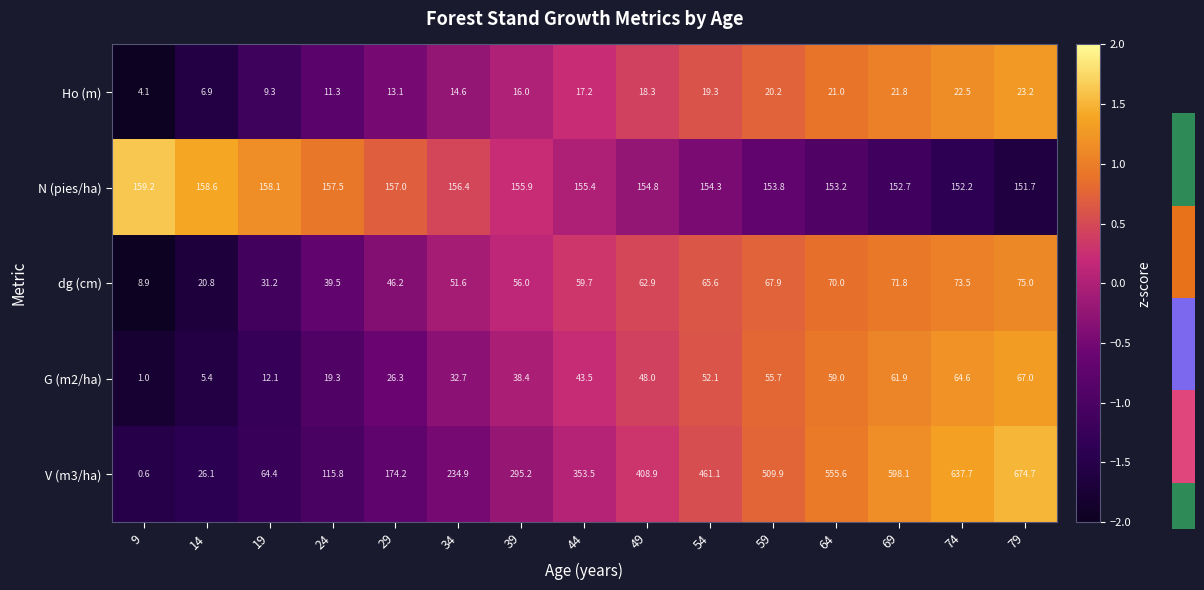

Reading right to left, what are all the values shown in this chart?

Ho (m): 79=23.2	74=22.5	69=21.8	64=21.0	59=20.2	54=19.3	49=18.3	44=17.2	39=16.0	34=14.6	29=13.1	24=11.3	19=9.3	14=6.9	9=4.1
N (pies/ha): 79=151.7	74=152.2	69=152.7	64=153.2	59=153.8	54=154.3	49=154.8	44=155.4	39=155.9	34=156.4	29=157.0	24=157.5	19=158.1	14=158.6	9=159.2
dg (cm): 79=75.0	74=73.5	69=71.8	64=70.0	59=67.9	54=65.6	49=62.9	44=59.7	39=56.0	34=51.6	29=46.2	24=39.5	19=31.2	14=20.8	9=8.9
G (m2/ha): 79=67.0	74=64.6	69=61.9	64=59.0	59=55.7	54=52.1	49=48.0	44=43.5	39=38.4	34=32.7	29=26.3	24=19.3	19=12.1	14=5.4	9=1.0
V (m3/ha): 79=674.7	74=637.7	69=598.1	64=555.6	59=509.9	54=461.1	49=408.9	44=353.5	39=295.2	34=234.9	29=174.2	24=115.8	19=64.4	14=26.1	9=0.6